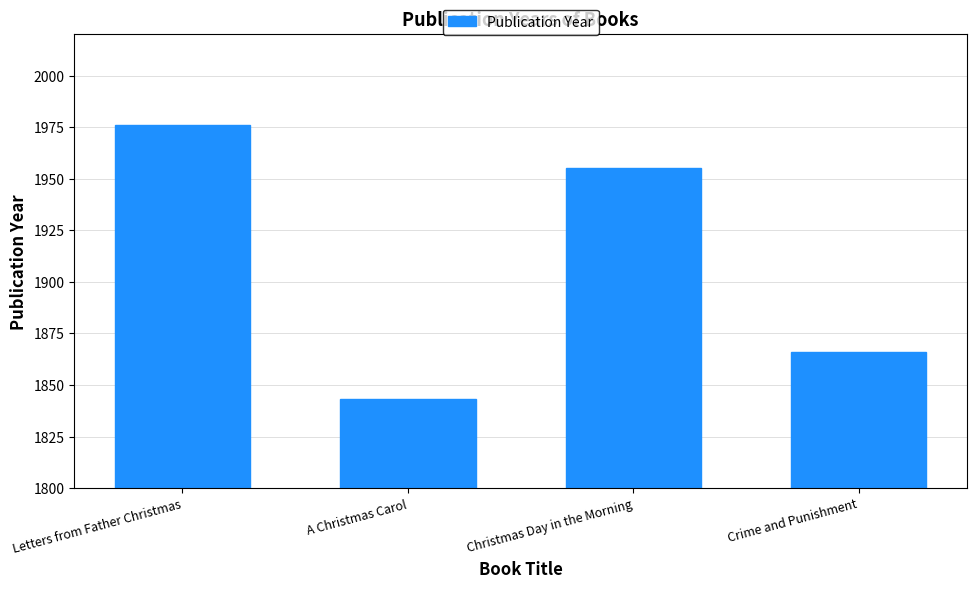

List the labels in order of value, smallest first.

A Christmas Carol, Crime and Punishment, Christmas Day in the Morning, Letters from Father Christmas